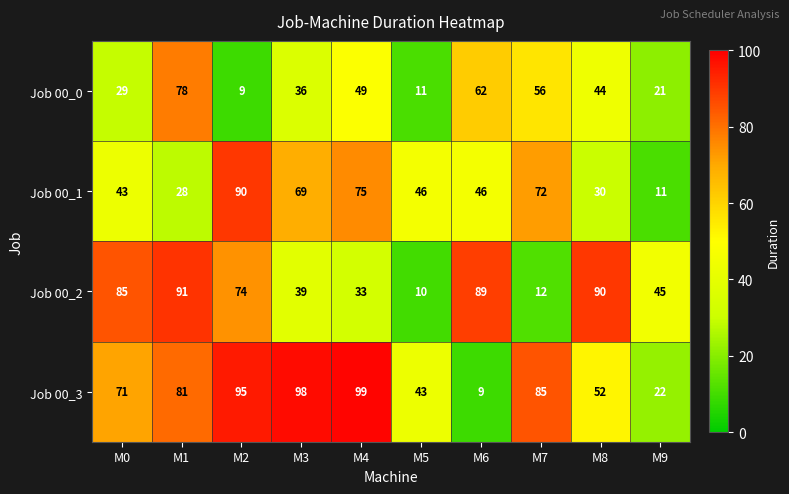

Is it true that Job 00_3 equals 85 at M7?

True